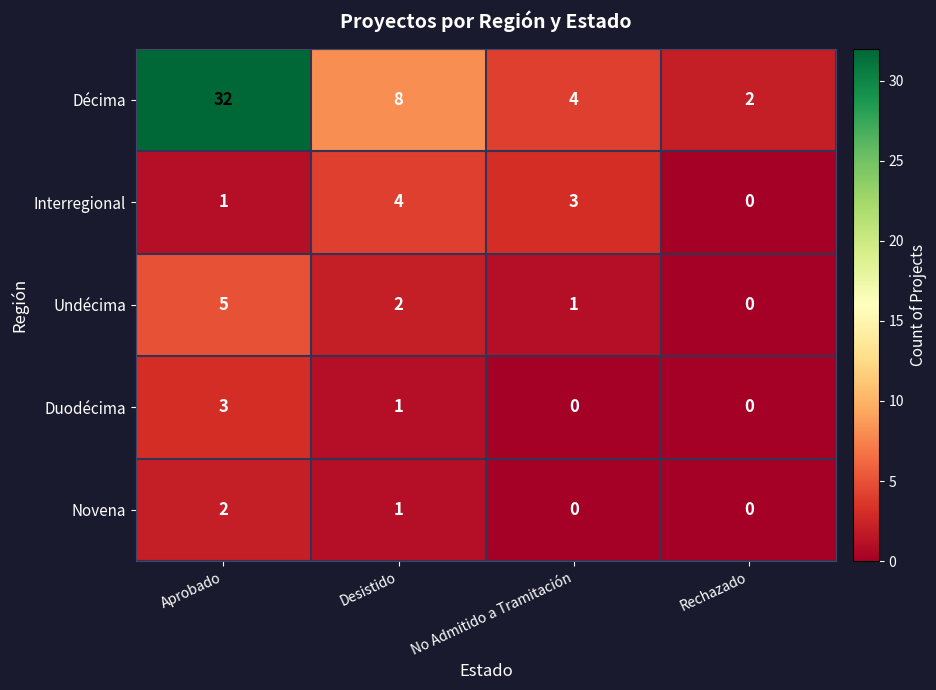

Reading right to left, transcribe all the data shown in this chart.

Décima: 2	4	8	32
Interregional: 0	3	4	1
Undécima: 0	1	2	5
Duodécima: 0	0	1	3
Novena: 0	0	1	2